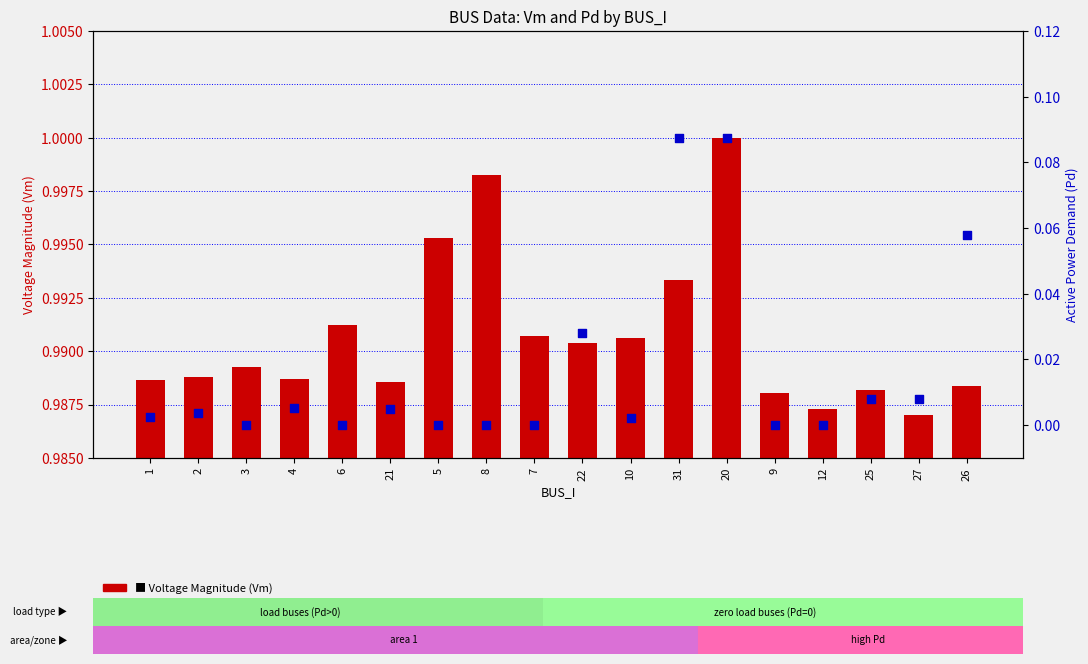

At how many categories does at least one series exceed 0?

18